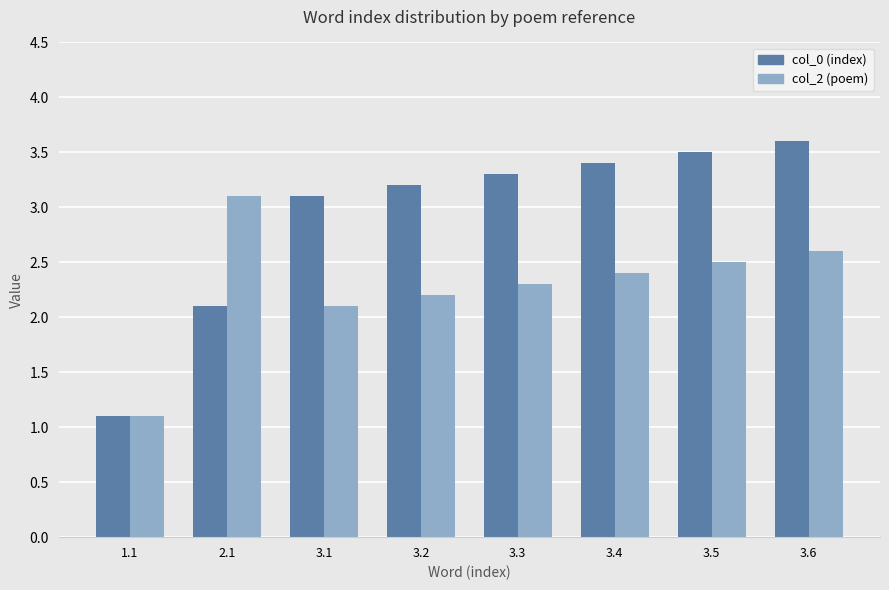

What is the value of the col_2 (poem) bar at the 8th from the left?

2.6